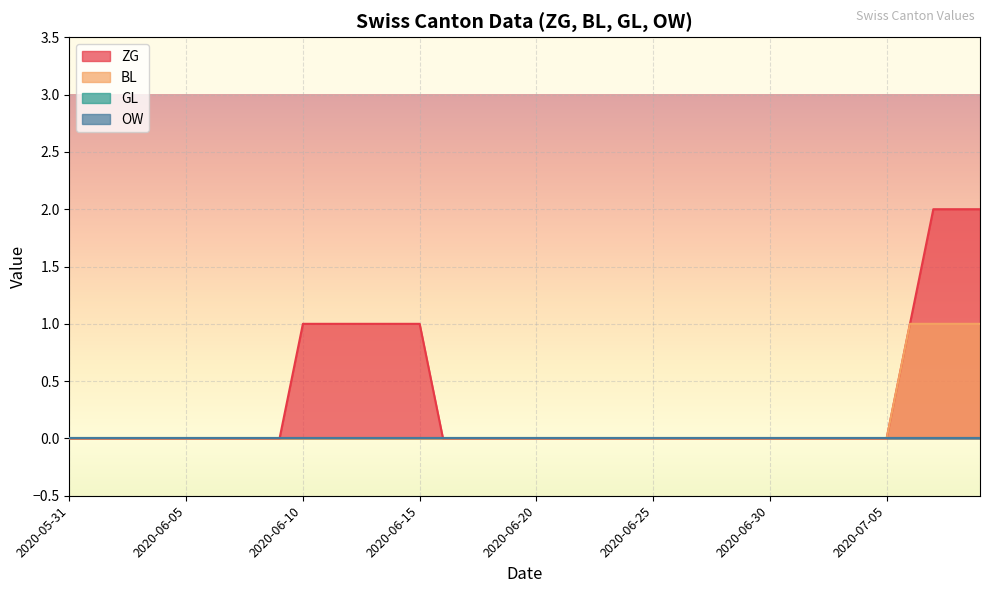

What are all the series names shown in the legend?

ZG, BL, GL, OW